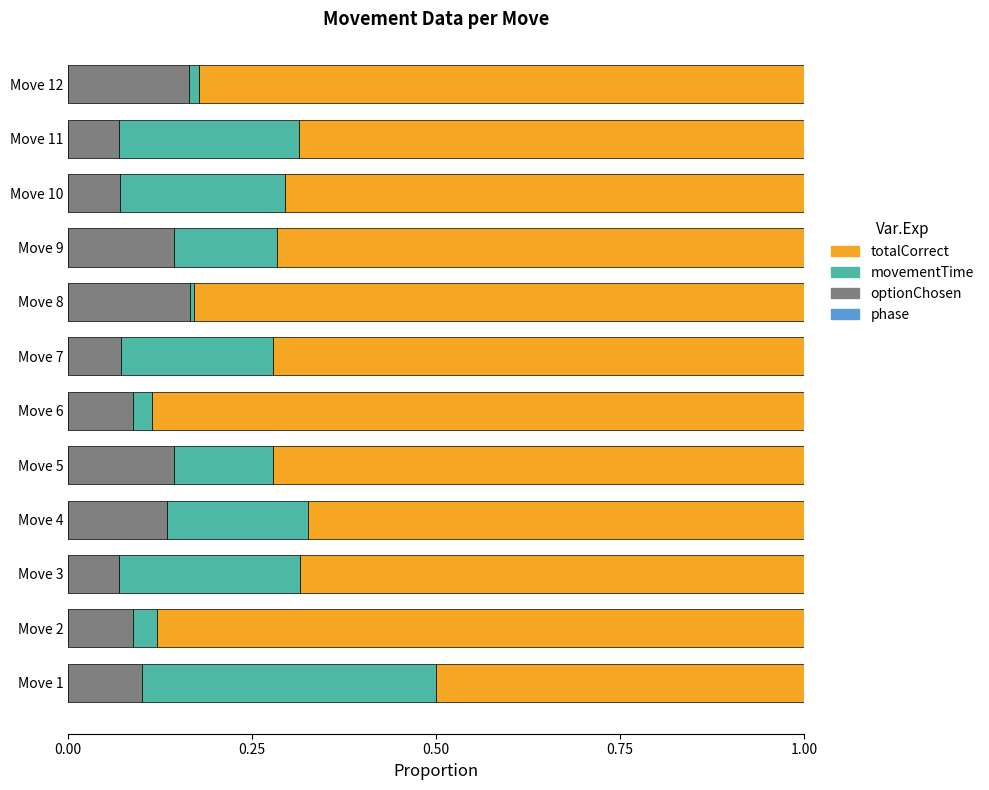

The value of optionChosen at Move 5 is 0.0. True or false?

False